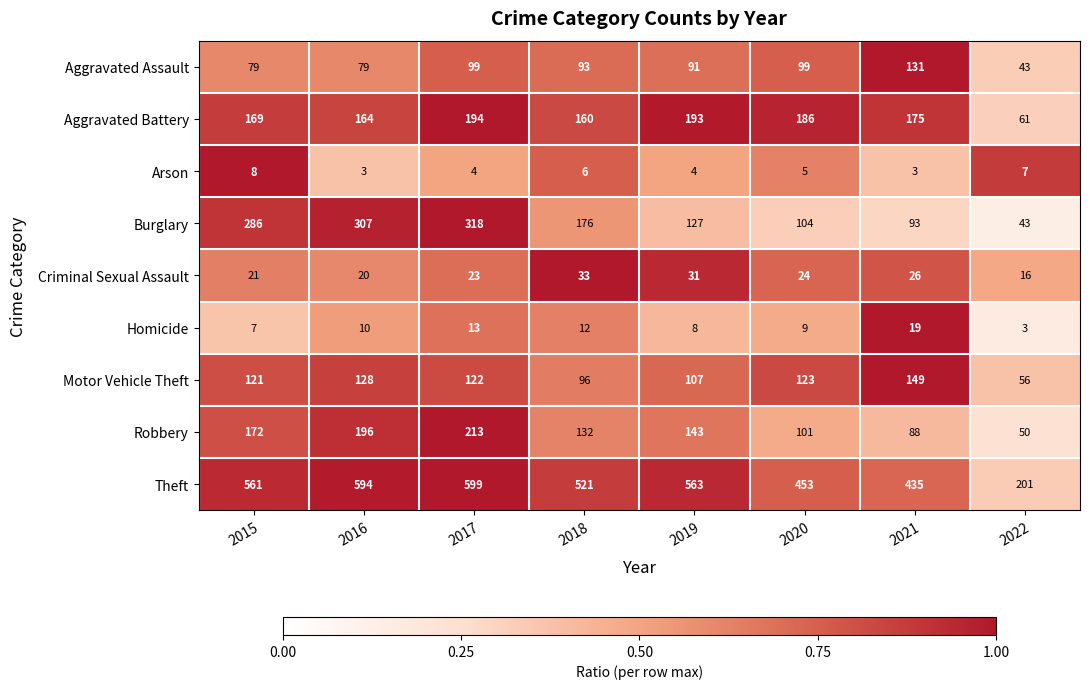

How many Arson values are between 4 and 7?

5